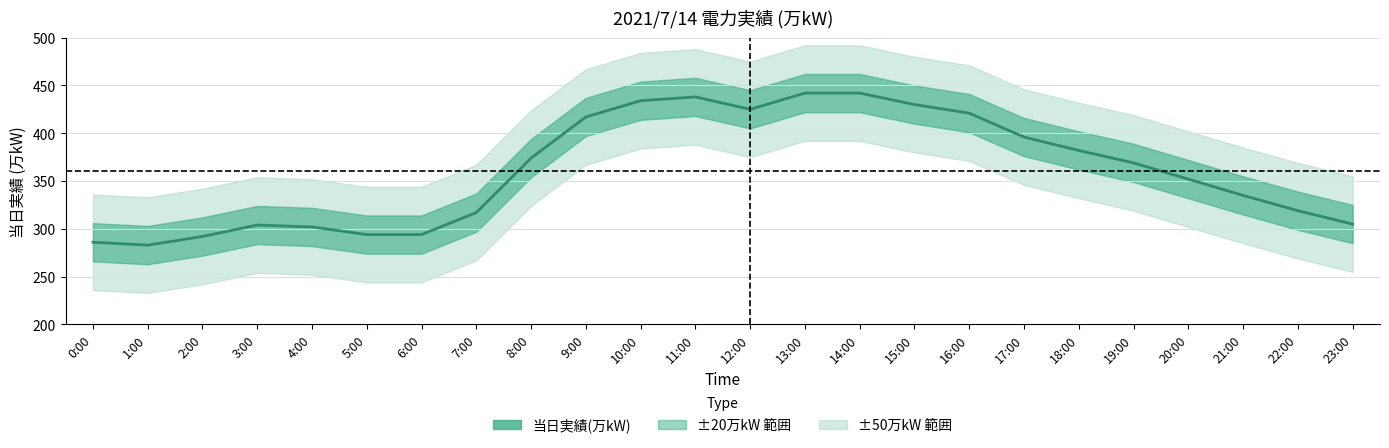

How many interior local peaks (higher than both neighbors) does the data have?

2